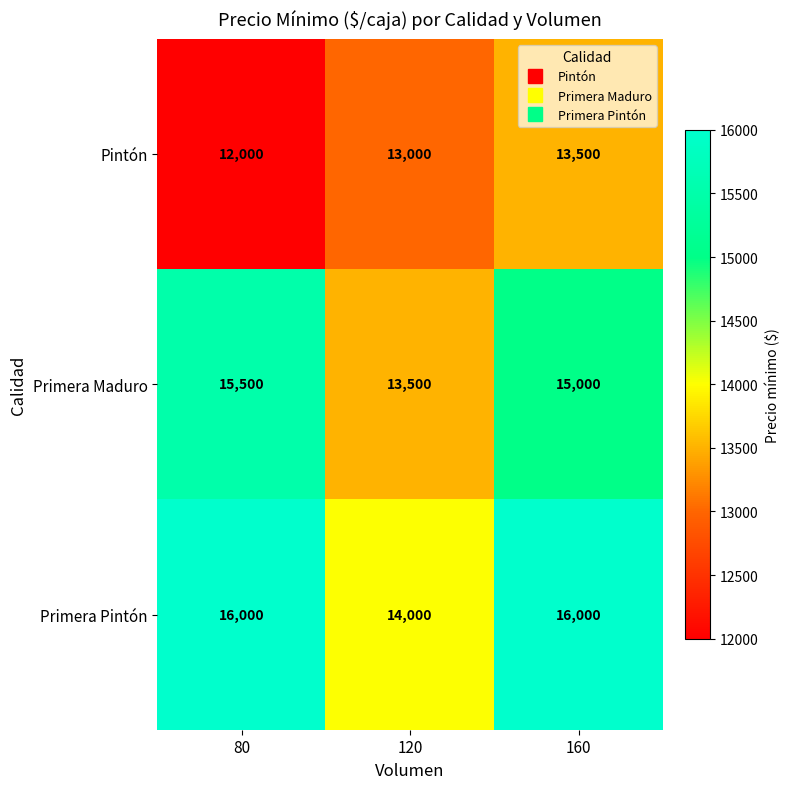

What value does the Pintón series have at 120?

13000